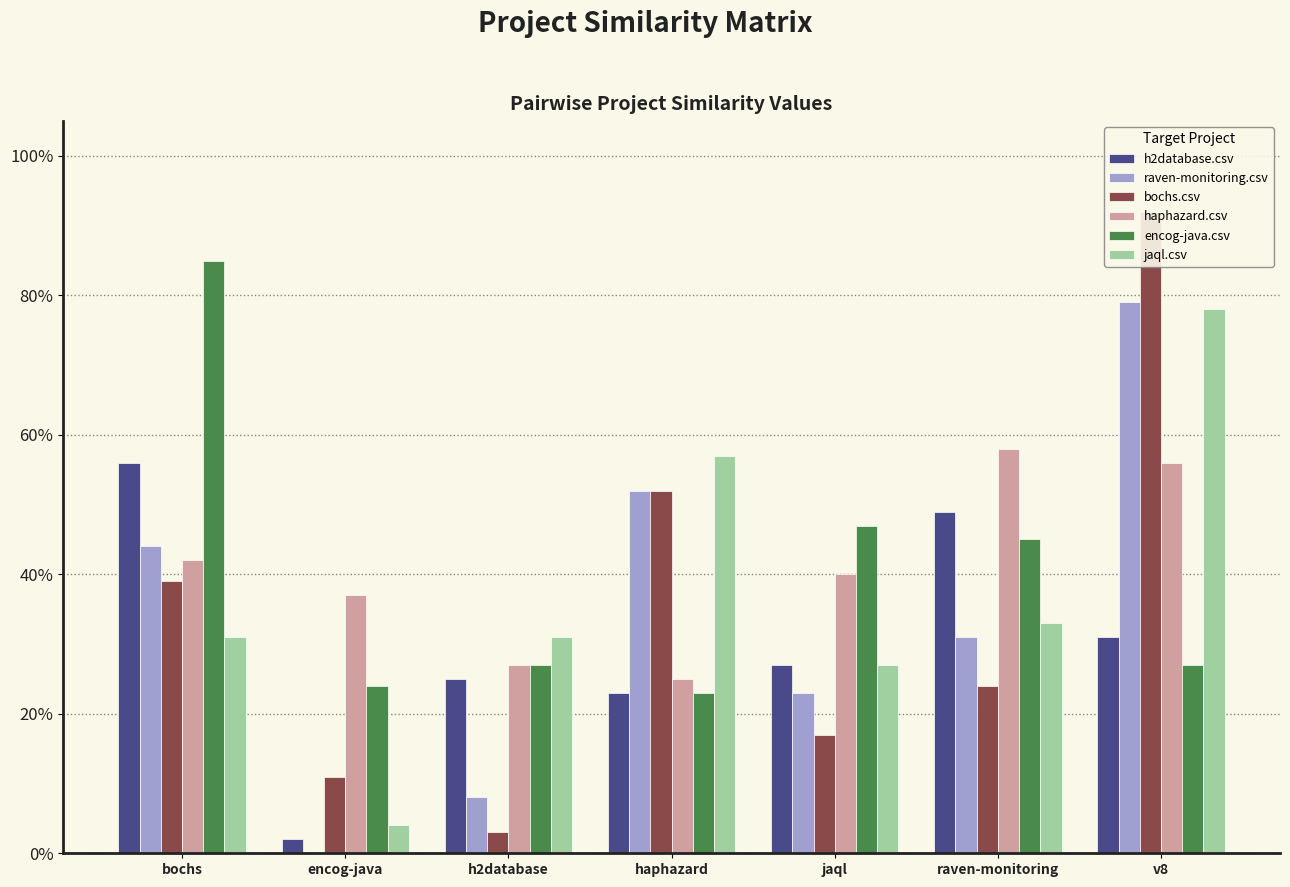

At how many categories does at least one series exceed 0?

7